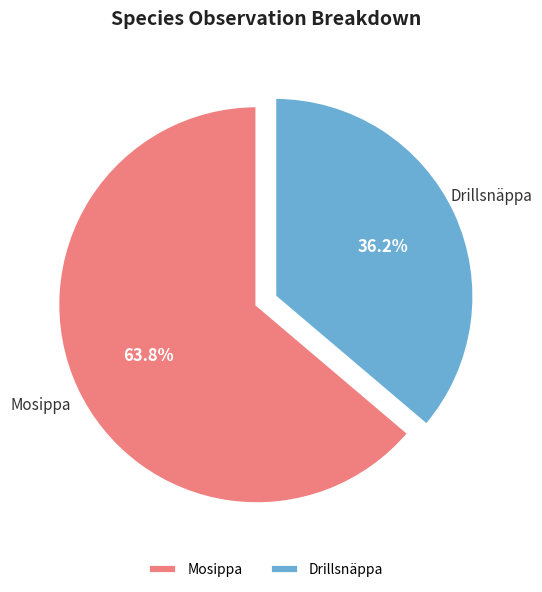

What is the ratio of the value at Mosippa to the value at Drillsnäppa?

1.8